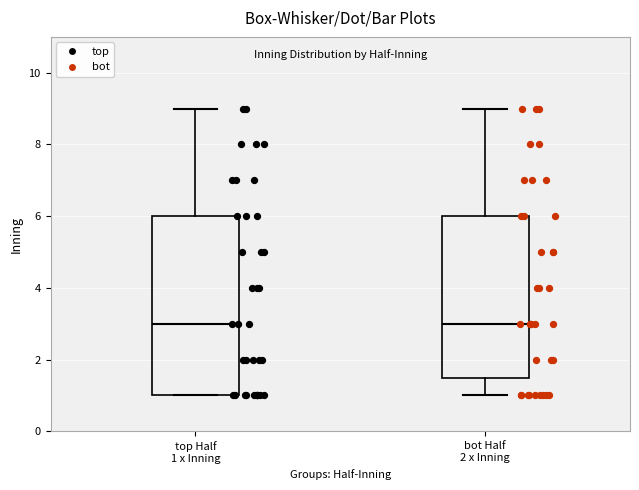

Where does the upper whisker of the box for bot Half 2 x Inning end on the y-axis? The values are not printed on the chart, so give them approximately, as read against the axis.

9.0